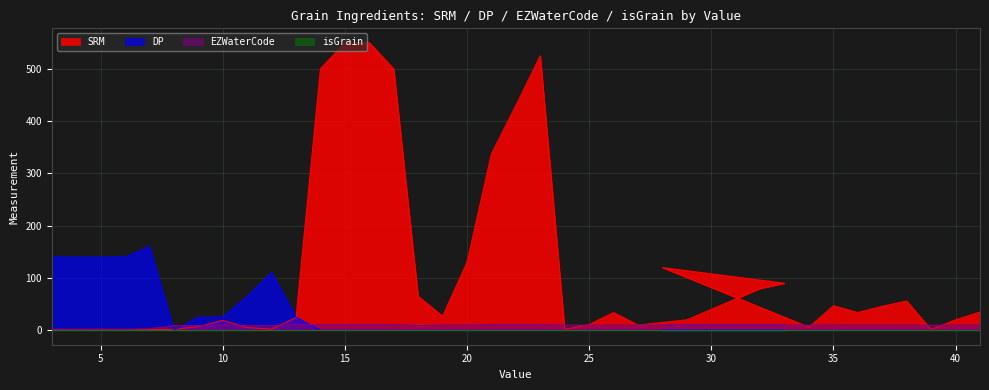

Does the chart have visible grid lines?

Yes